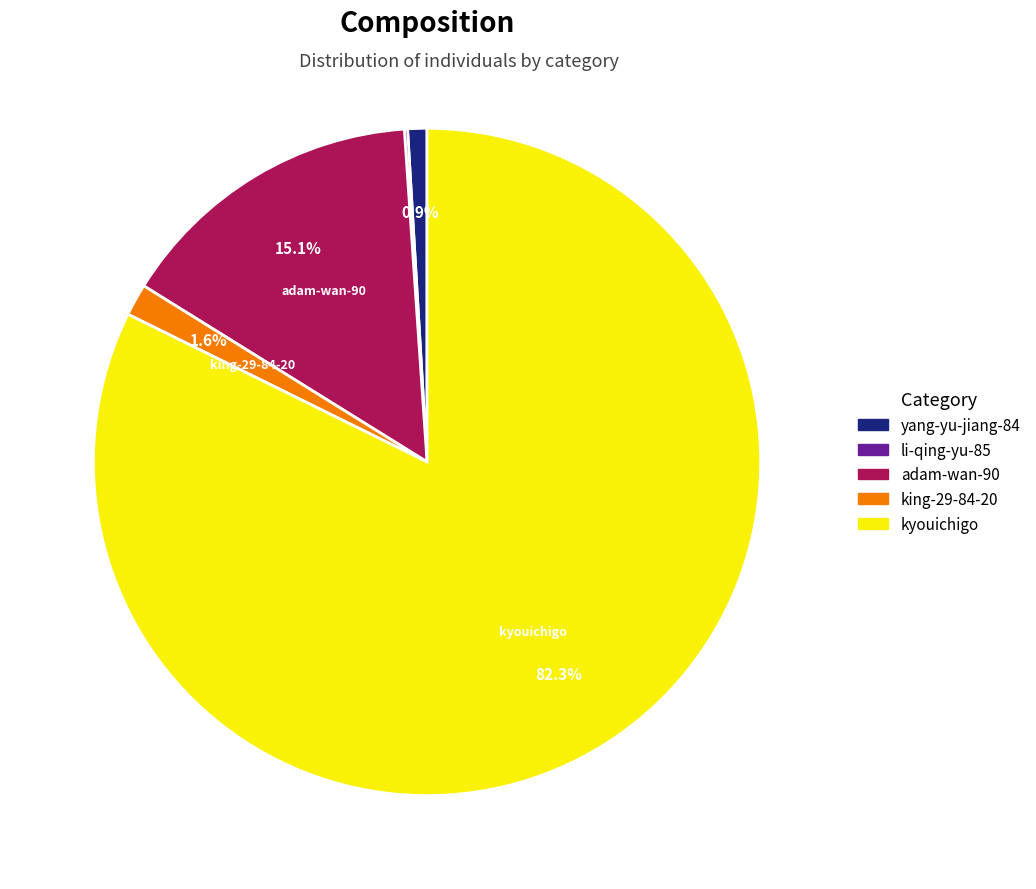

Which slice is the largest?

kyouichigo